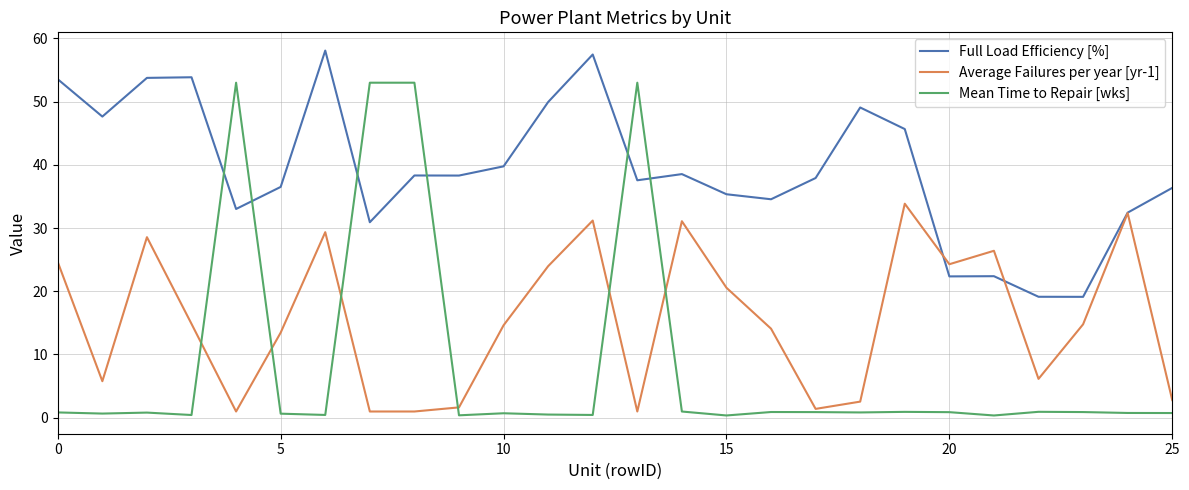

True or false: Average Failures per year [yr-1] has more than 2 points higher than both neighbors.

True